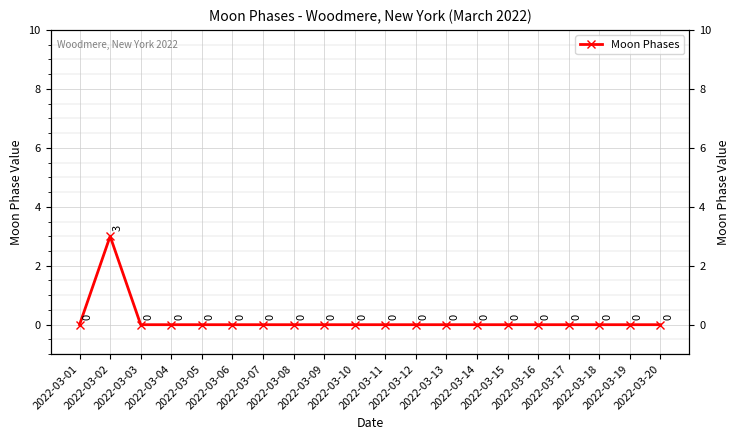

List the labels in order of value, largest first.

2022-03-02, 2022-03-01, 2022-03-03, 2022-03-04, 2022-03-05, 2022-03-06, 2022-03-07, 2022-03-08, 2022-03-09, 2022-03-10, 2022-03-11, 2022-03-12, 2022-03-13, 2022-03-14, 2022-03-15, 2022-03-16, 2022-03-17, 2022-03-18, 2022-03-19, 2022-03-20